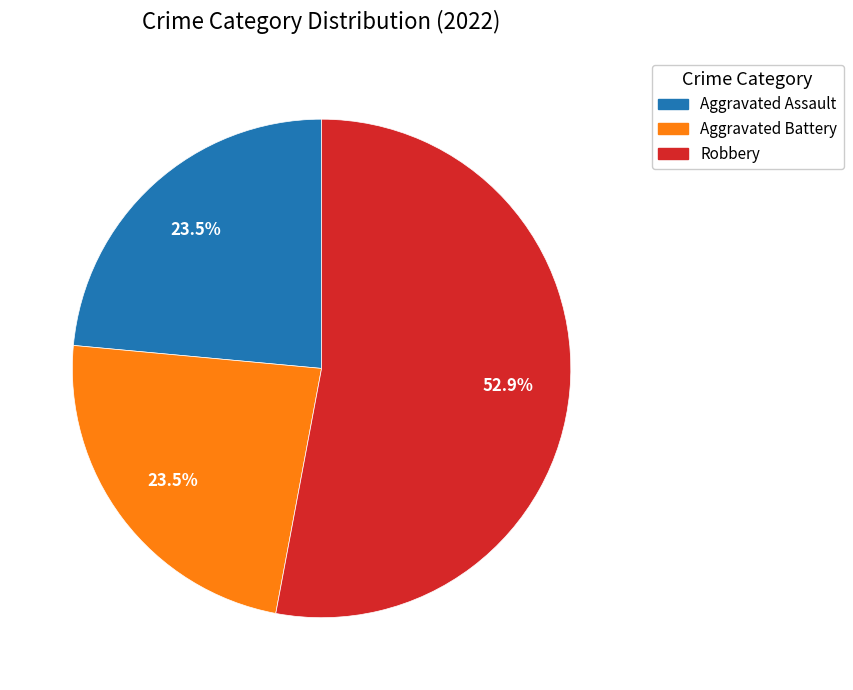

Is there a majority slice in this chart?

Yes